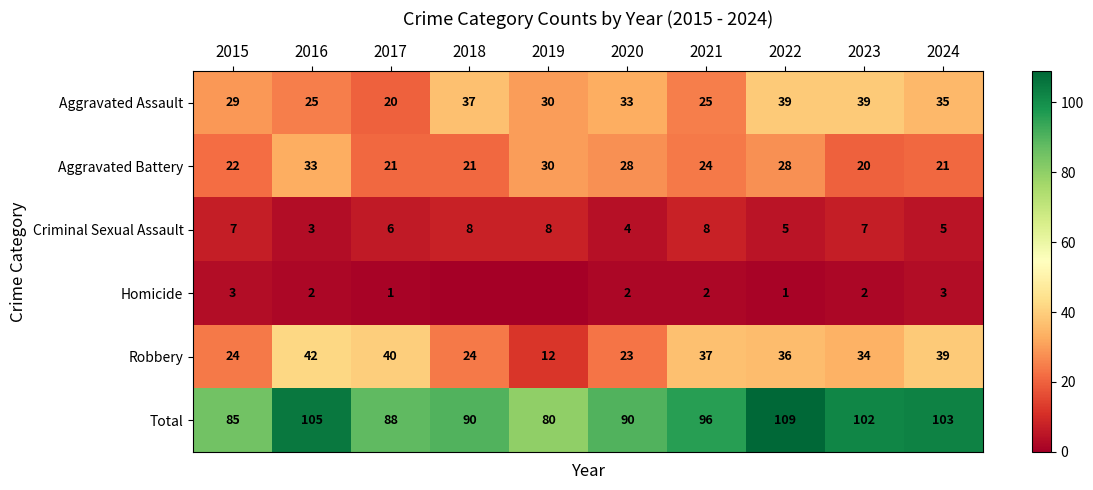

At 2024, list the series in order from largest to smallest.

Total, Robbery, Aggravated Assault, Aggravated Battery, Criminal Sexual Assault, Homicide